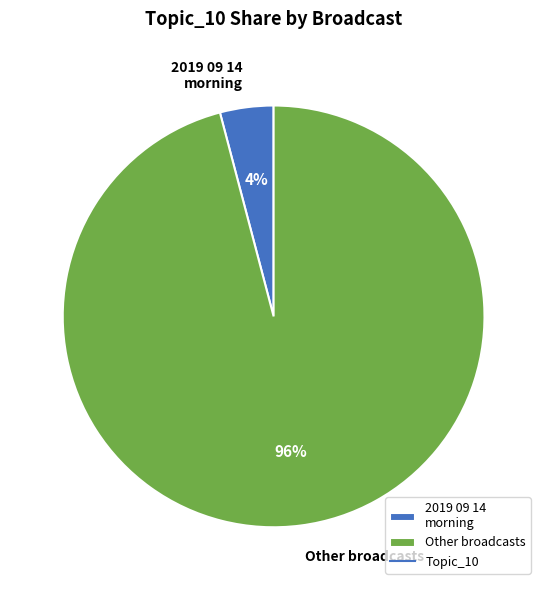

The 2019 09 14 morning slice represents 4% of the pie. True or false?

True